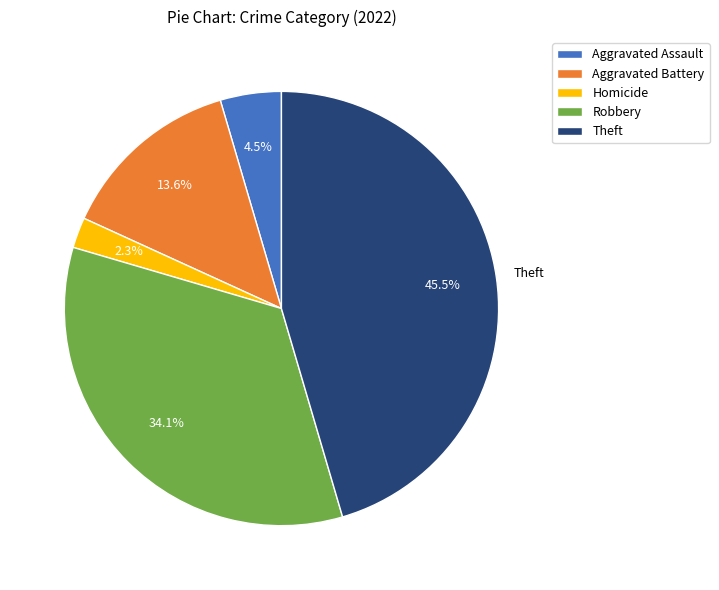

To the nearest percent, what is the combined percentage of Homicide and Robbery?

36%